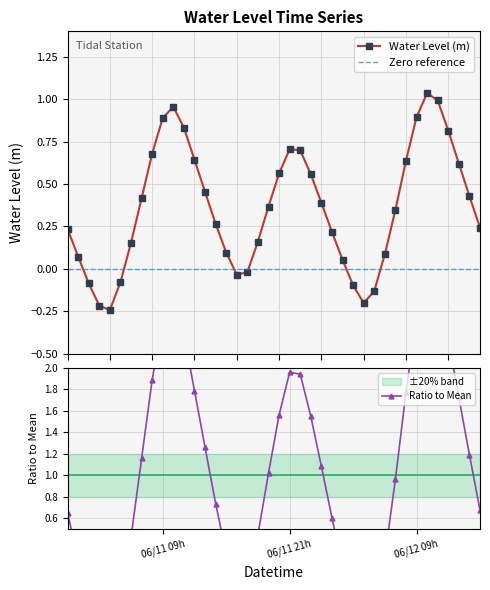

Where is the first local maximum?

2025-06-11 10:00:00